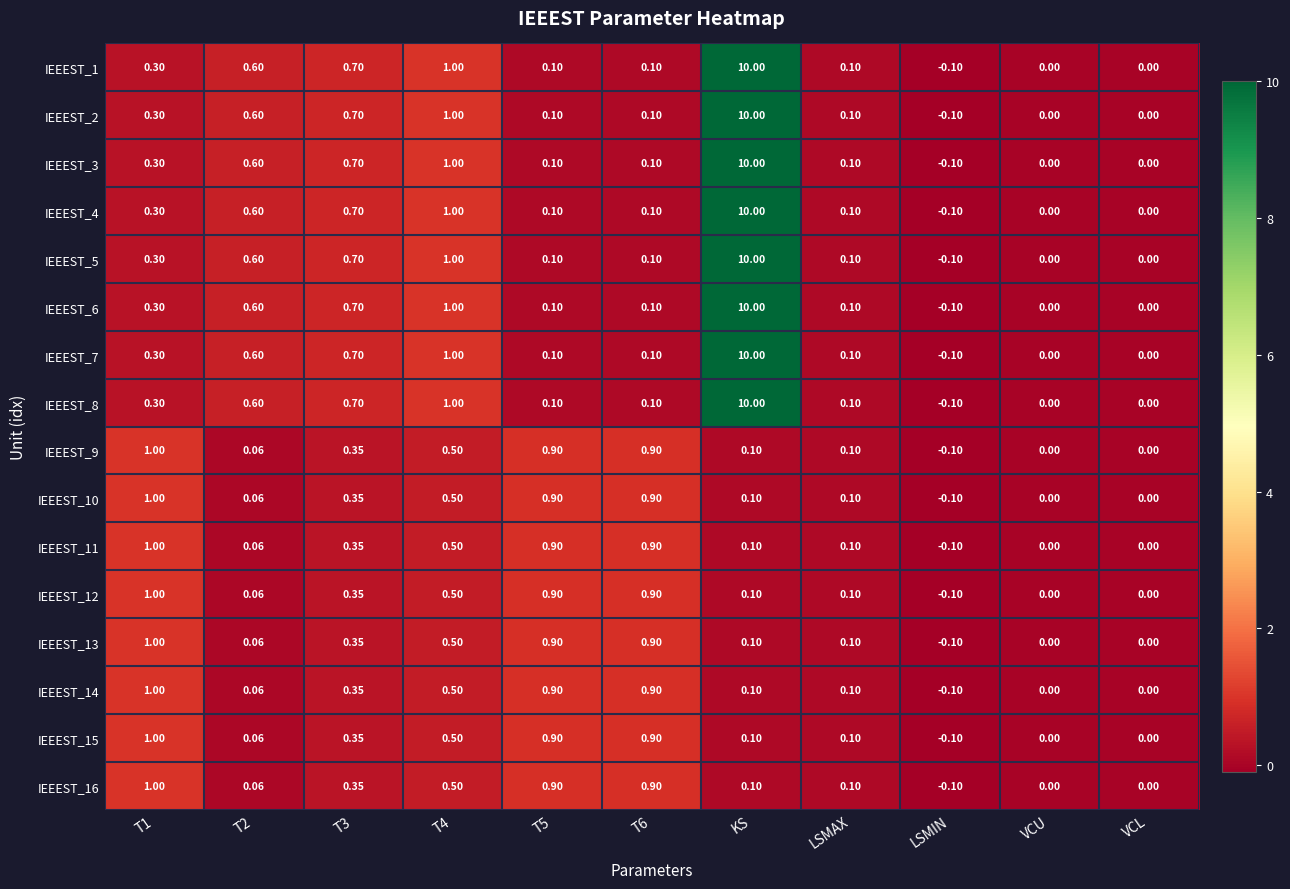

At which category is the sum across all series the highest?

KS